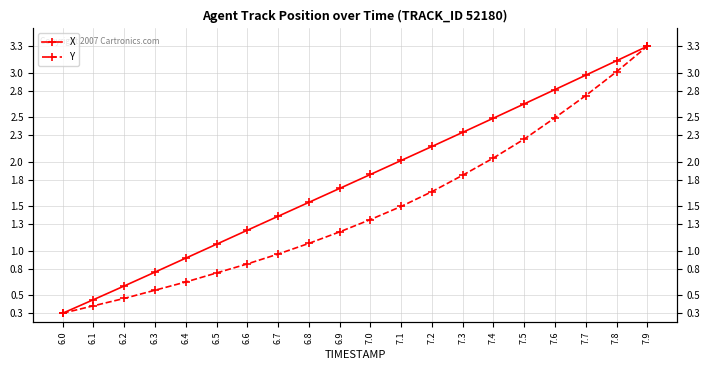

True or false: Y and X cross at least once.

False